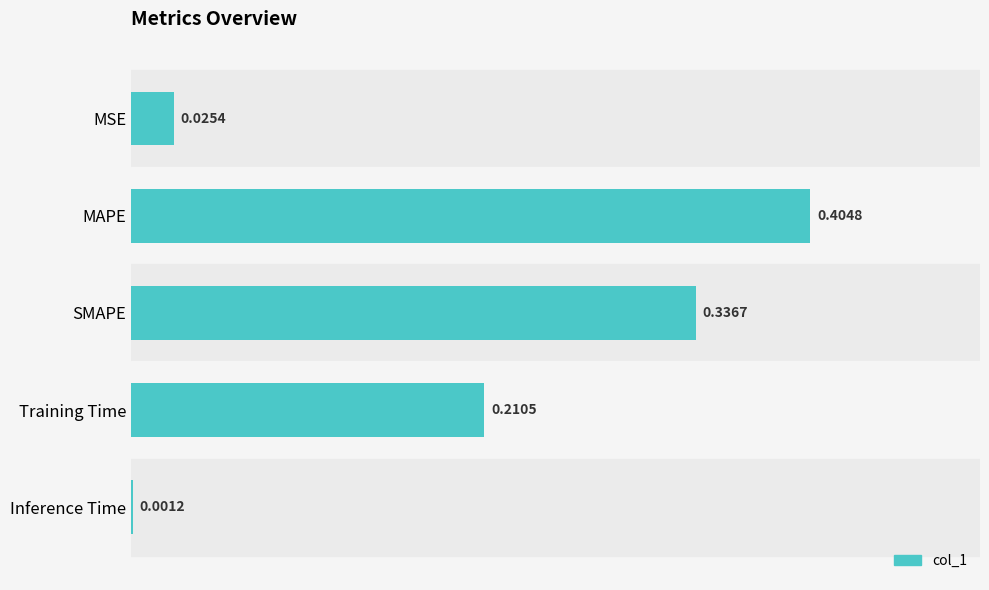

Which category has the highest value across all series?

MAPE